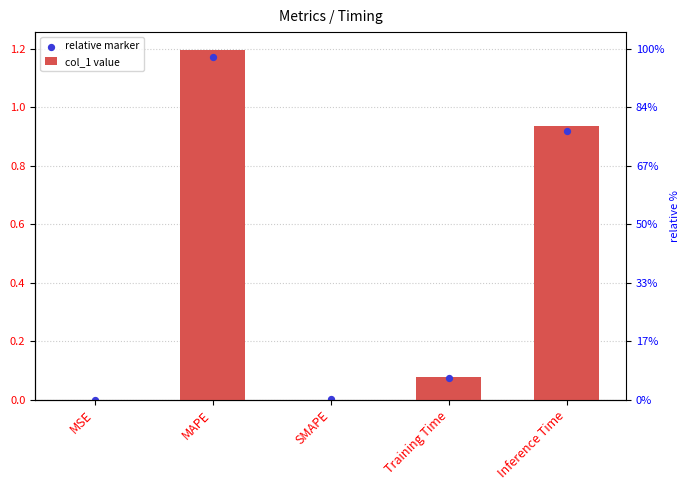

At which category is the sum across all series the highest?

MAPE